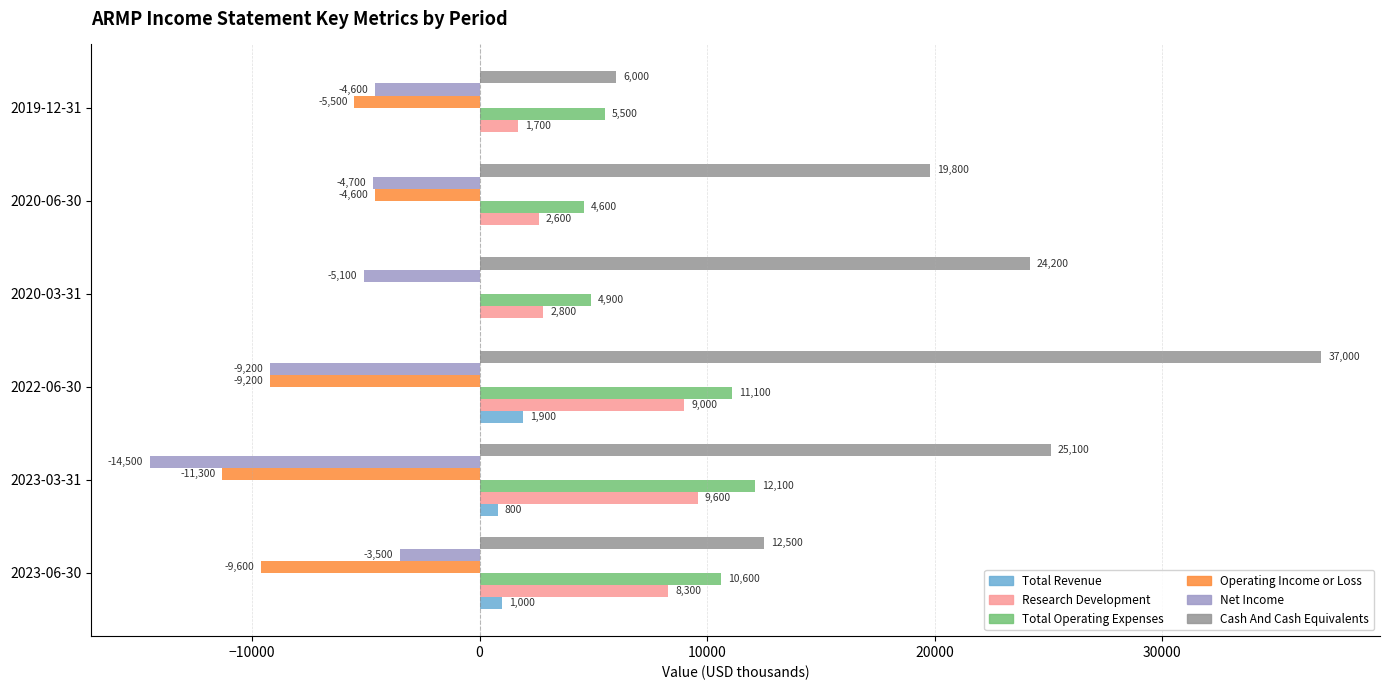

Which category has the highest value in the Operating Income or Loss series?

2020-03-31